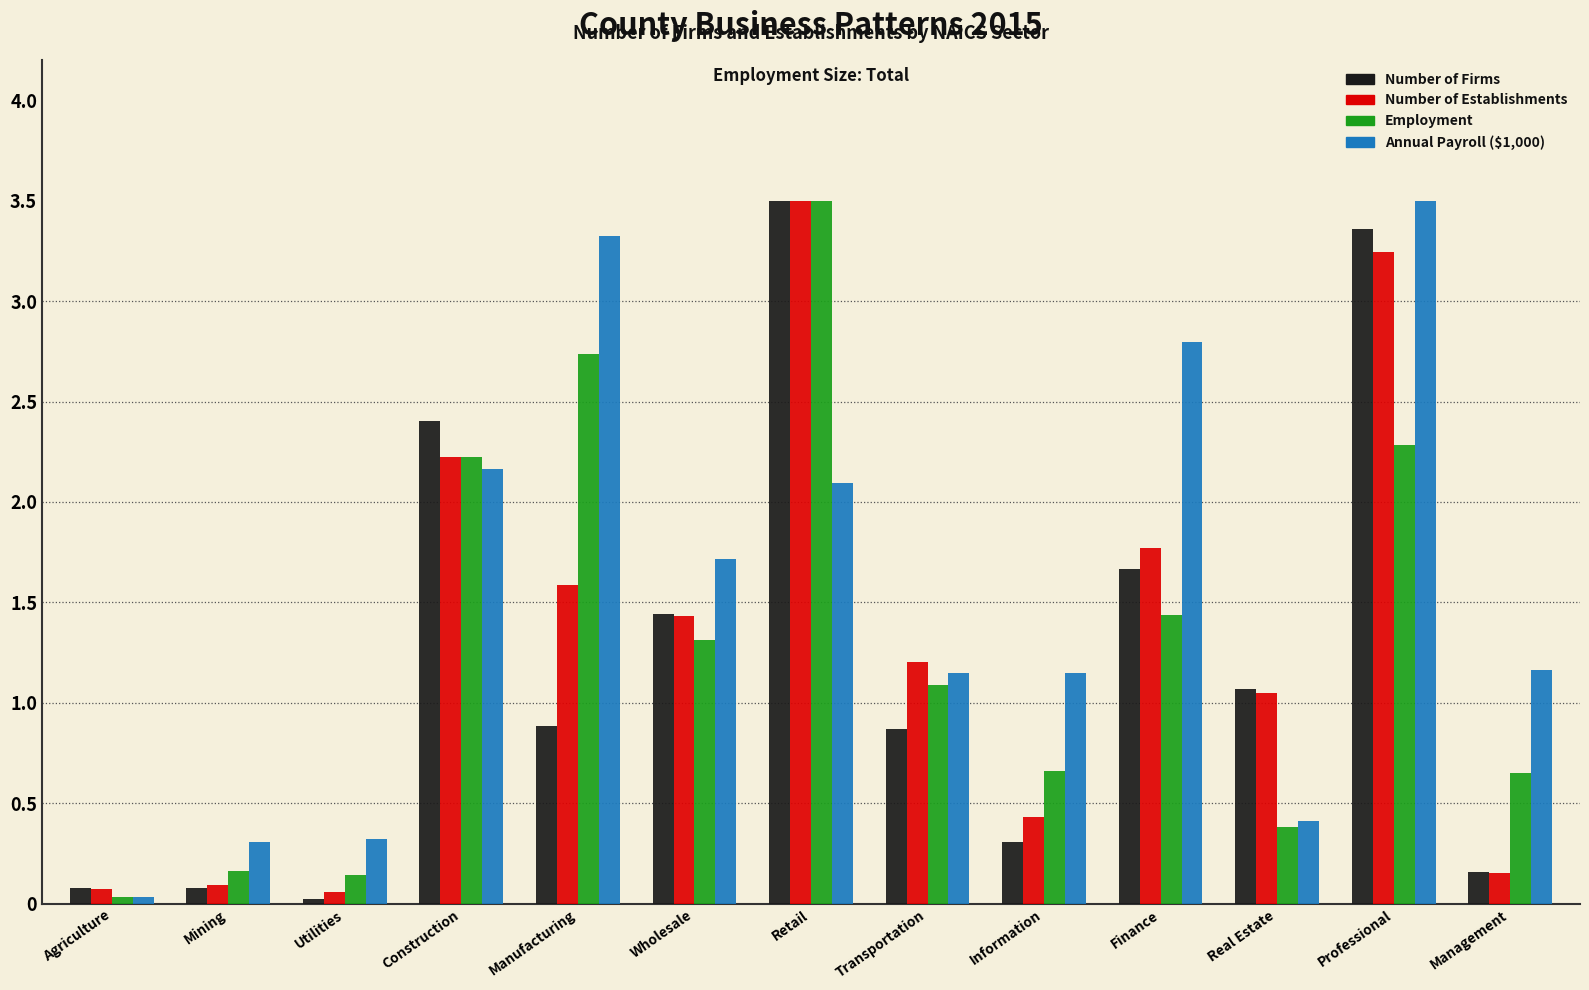

At which label is Employment closest to 1?

Transportation